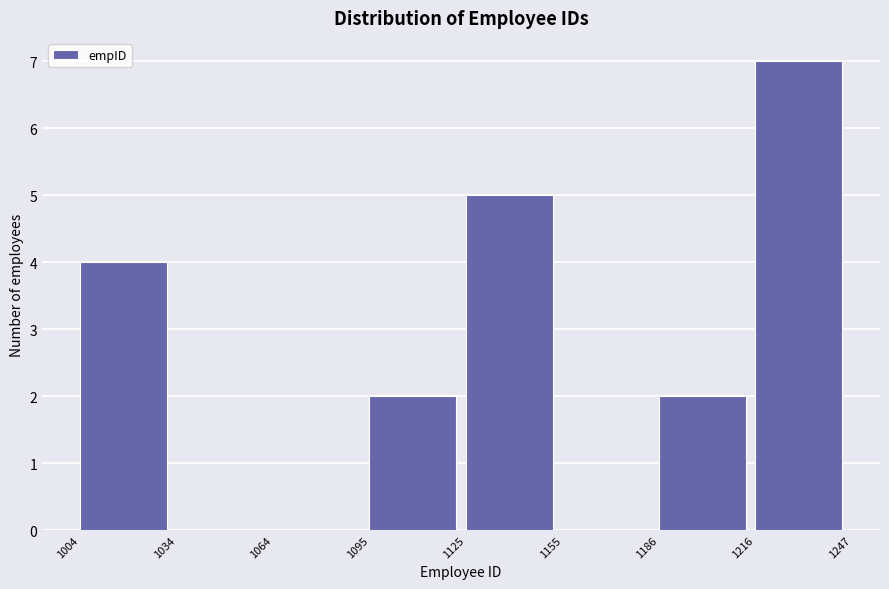

What is the height of the bar covering 1004 to 1034 on the x-axis? The values are not printed on the chart, so give them approximately, as read against the axis.

4